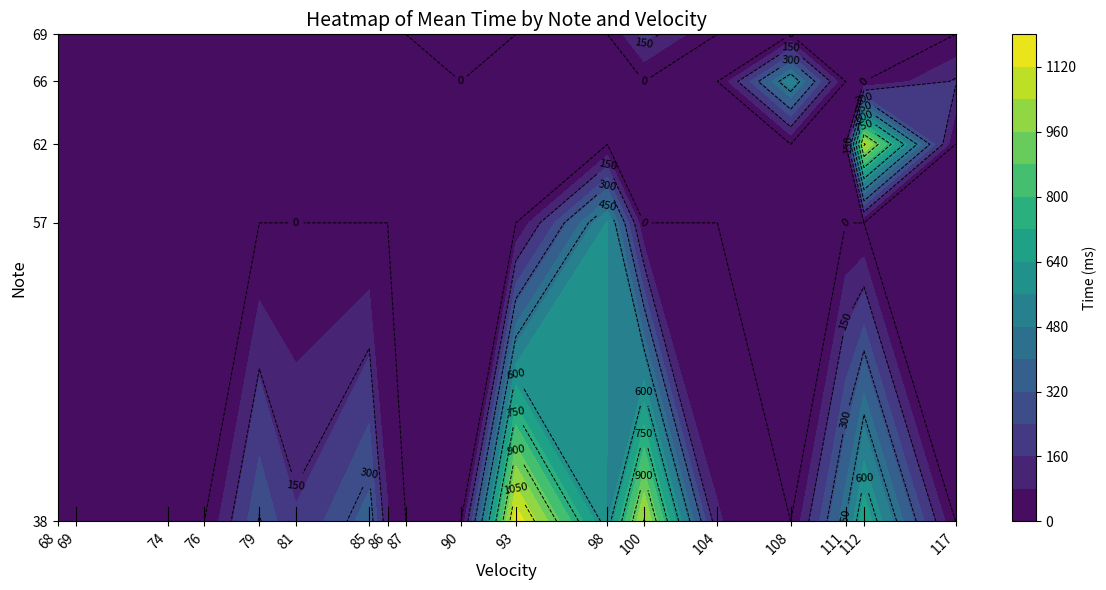

At which label is the value closest to 589?

57_98